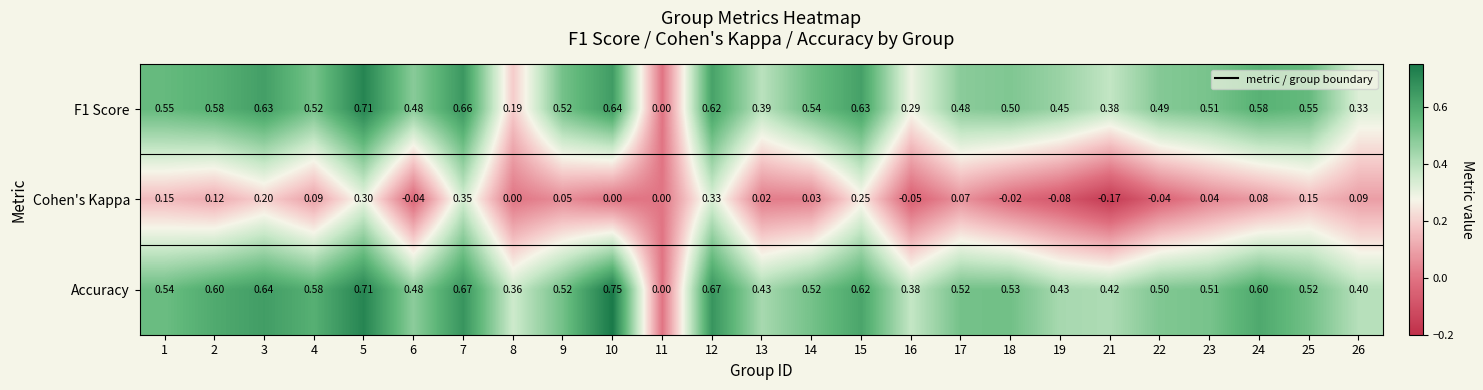

At which category is the sum across all series the highest?

5